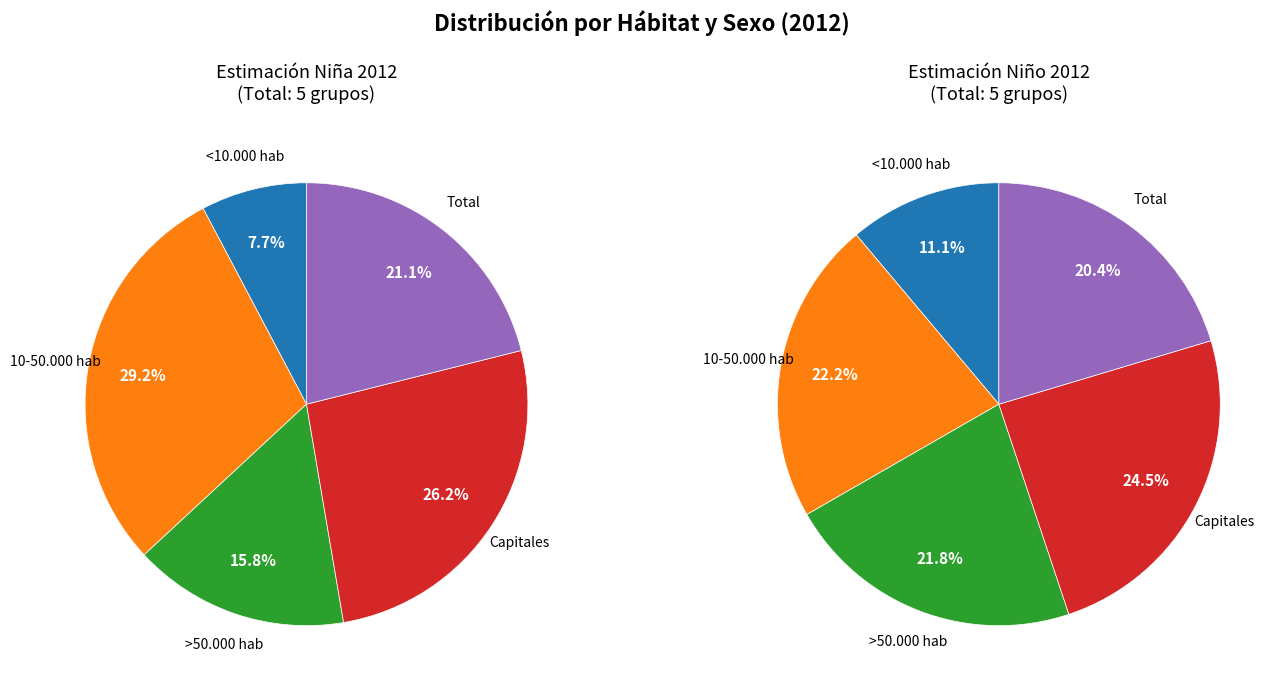

How many segments does this pie chart have?

5